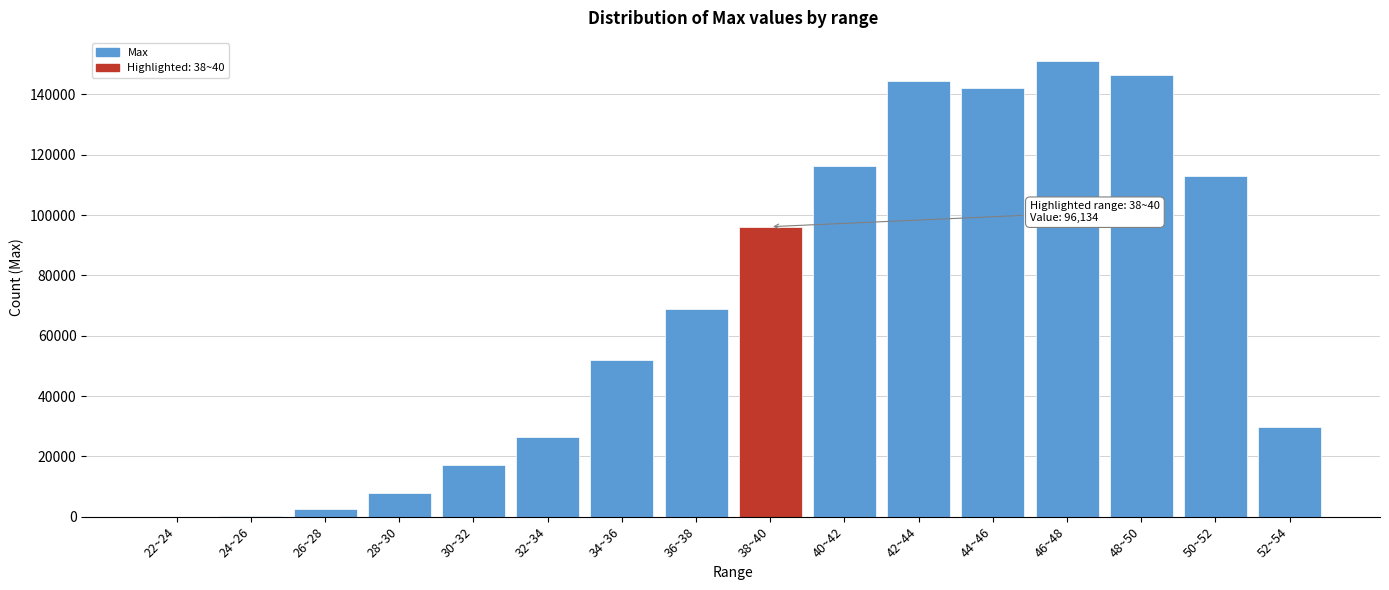

At which label is the value closest to 75589?

36~38